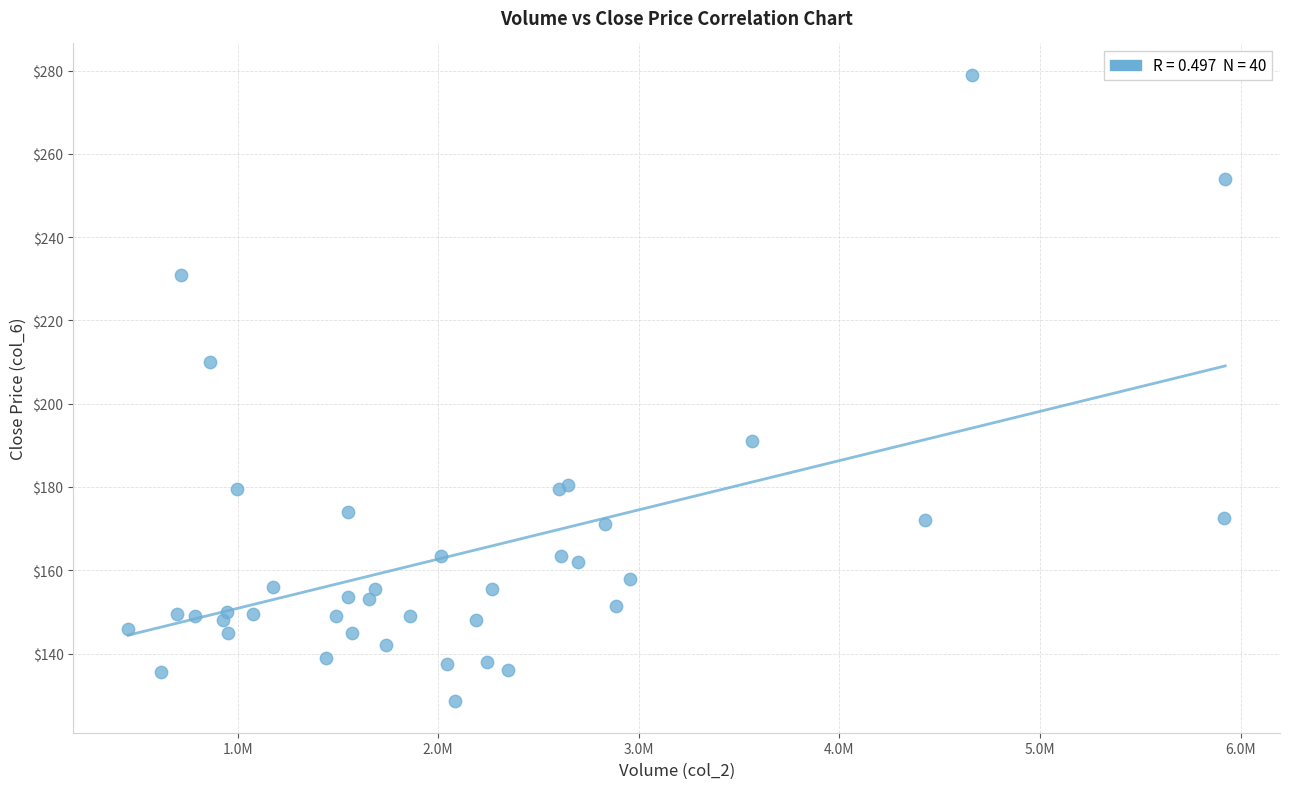

What Y value in the scatter plot is closest to 203?

210.0